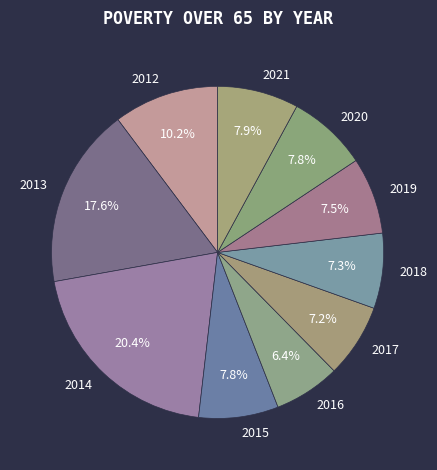

Which has a higher value, 2014 or 2018?

2014